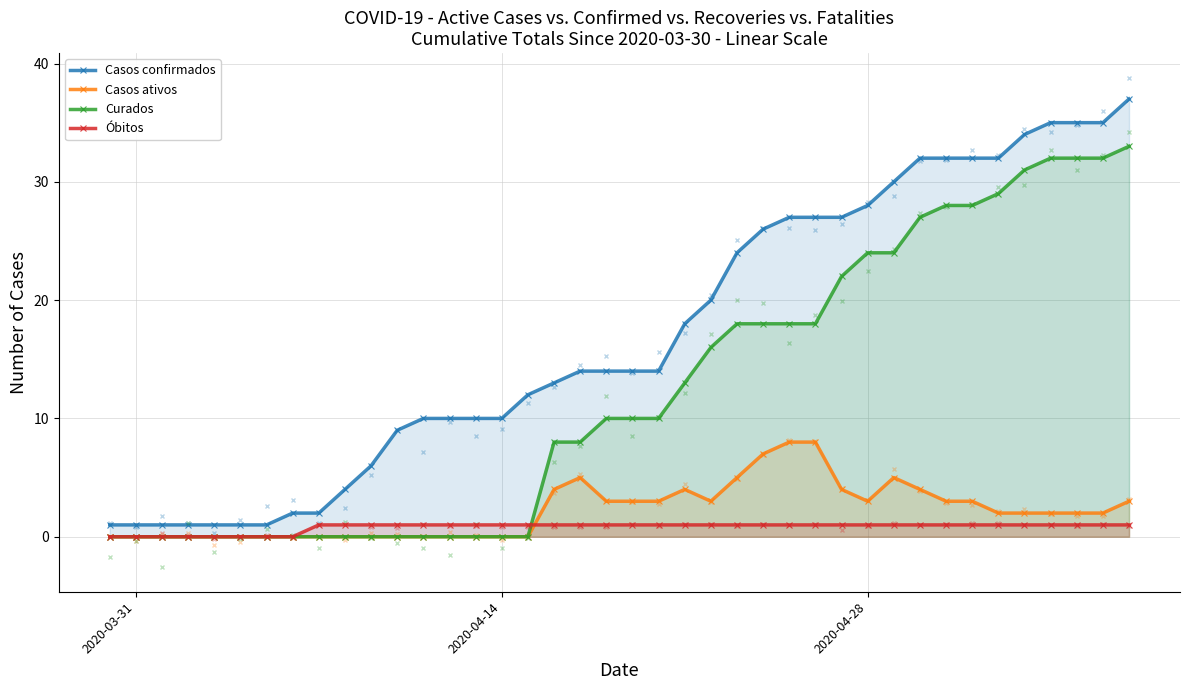

Reading left to right, list all the values displayed in this chart.

Casos confirmados: 1	1	1	1	1	1	1	2	2	4	6	9	10	10	10	10	12	13	14	14	14	14	18	20	24	26	27	27	27	28	30	32	32	32	32	34	35	35	35	37
Casos ativos: 0	0	0	0	0	0	0	0	0	0	0	0	0	0	0	0	0	4	5	3	3	3	4	3	5	7	8	8	4	3	5	4	3	3	2	2	2	2	2	3
Curados: 0	0	0	0	0	0	0	0	0	0	0	0	0	0	0	0	0	8	8	10	10	10	13	16	18	18	18	18	22	24	24	27	28	28	29	31	32	32	32	33
Óbitos: 0	0	0	0	0	0	0	0	1	1	1	1	1	1	1	1	1	1	1	1	1	1	1	1	1	1	1	1	1	1	1	1	1	1	1	1	1	1	1	1